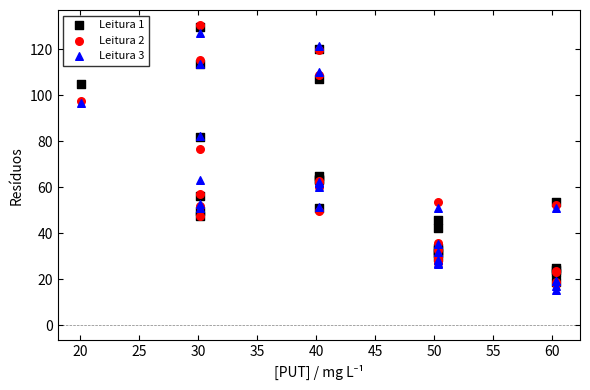

In the Leitura 2 series, what Y value is closest to 74?

76.8